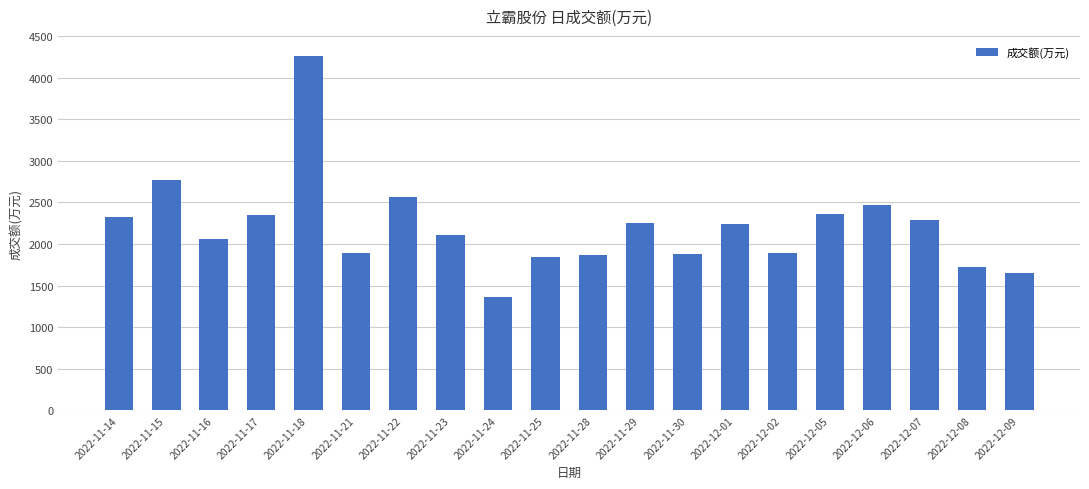

What is the maximum value shown in the chart?

4260